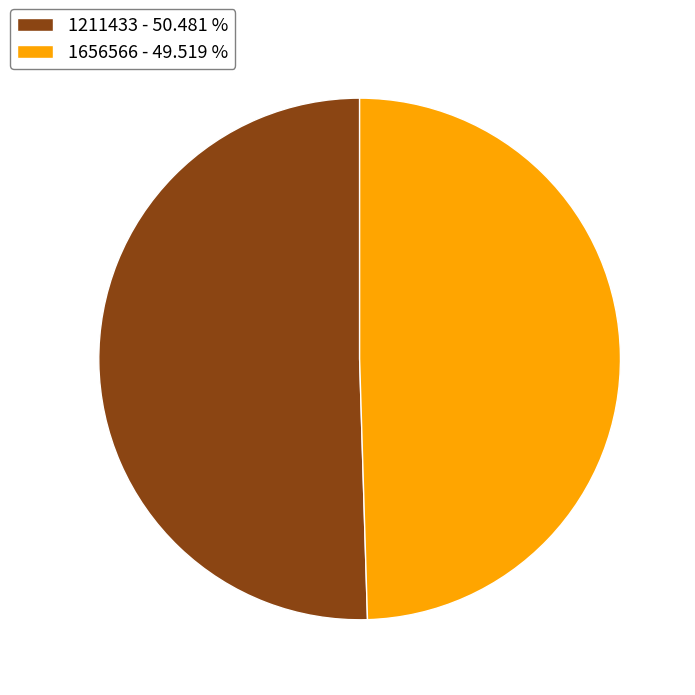

Does any single category account for the majority?

Yes